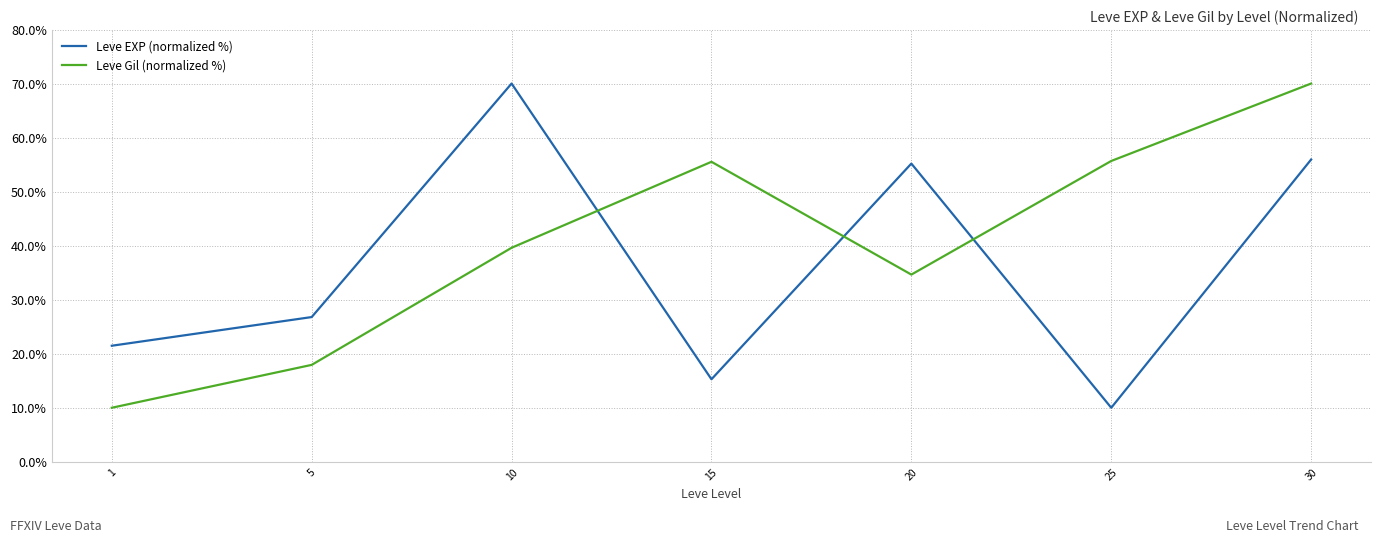

Where is the first local maximum for Leve EXP (normalized %)?

10